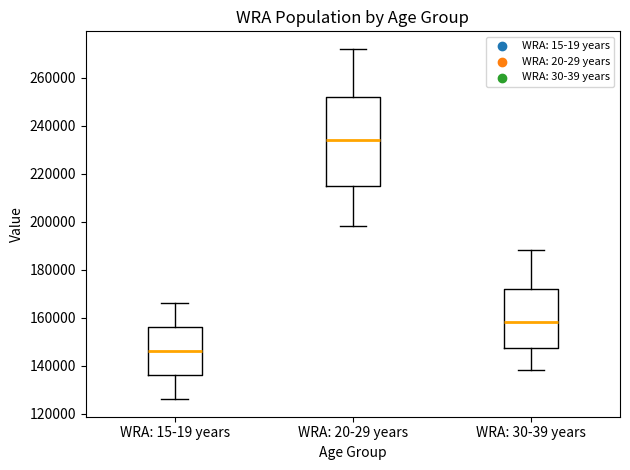

Where is the upper edge of the box for WRA: 15-19 years on the y-axis? The values are not printed on the chart, so give them approximately, as read against the axis.

156000